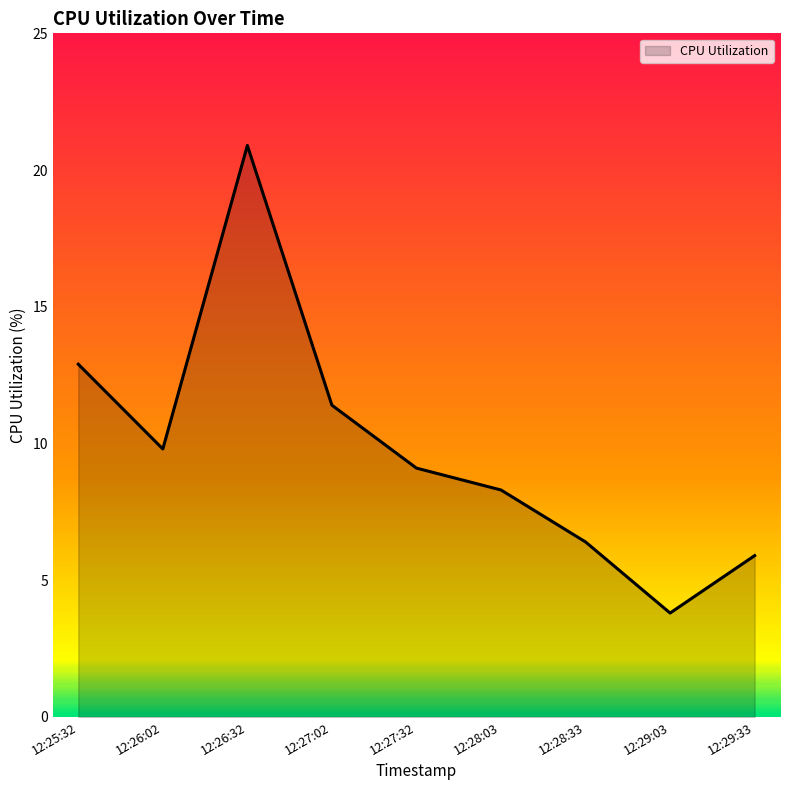

What position from the right is 12:27:02?

6